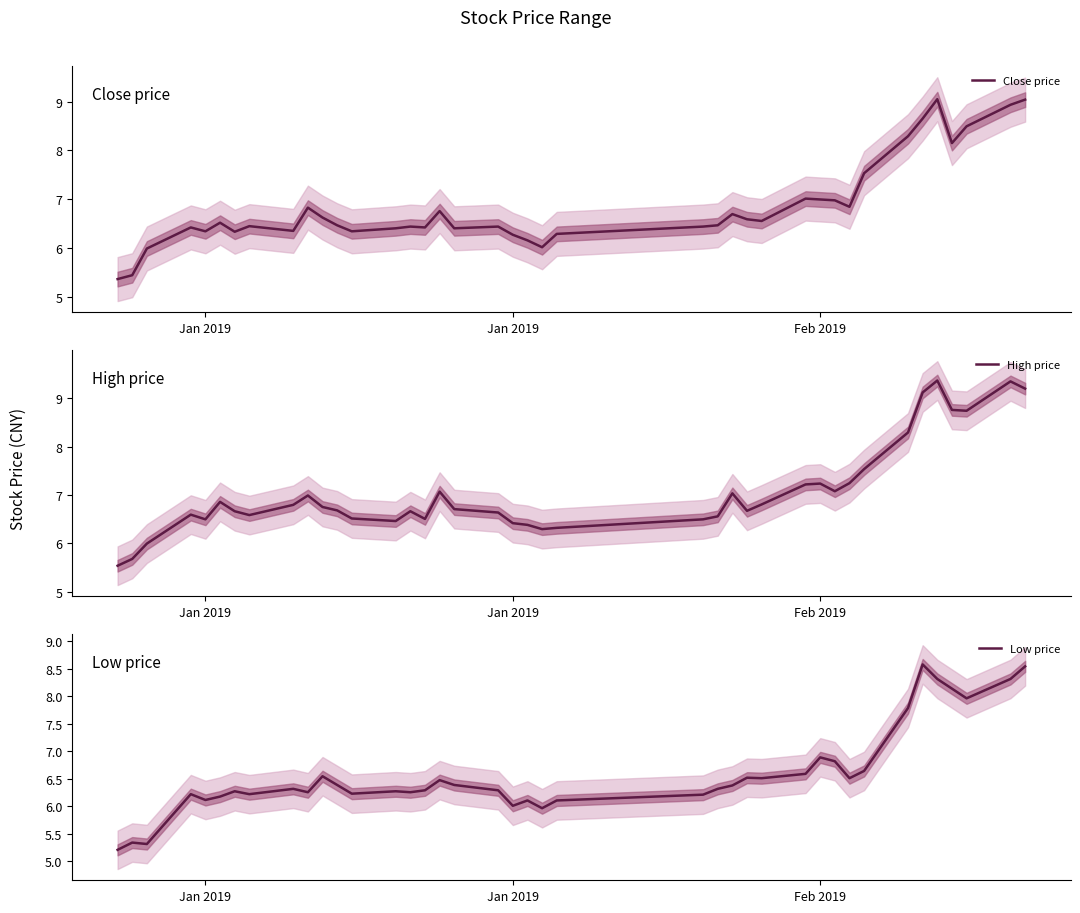

Does the chart have visible grid lines?

No